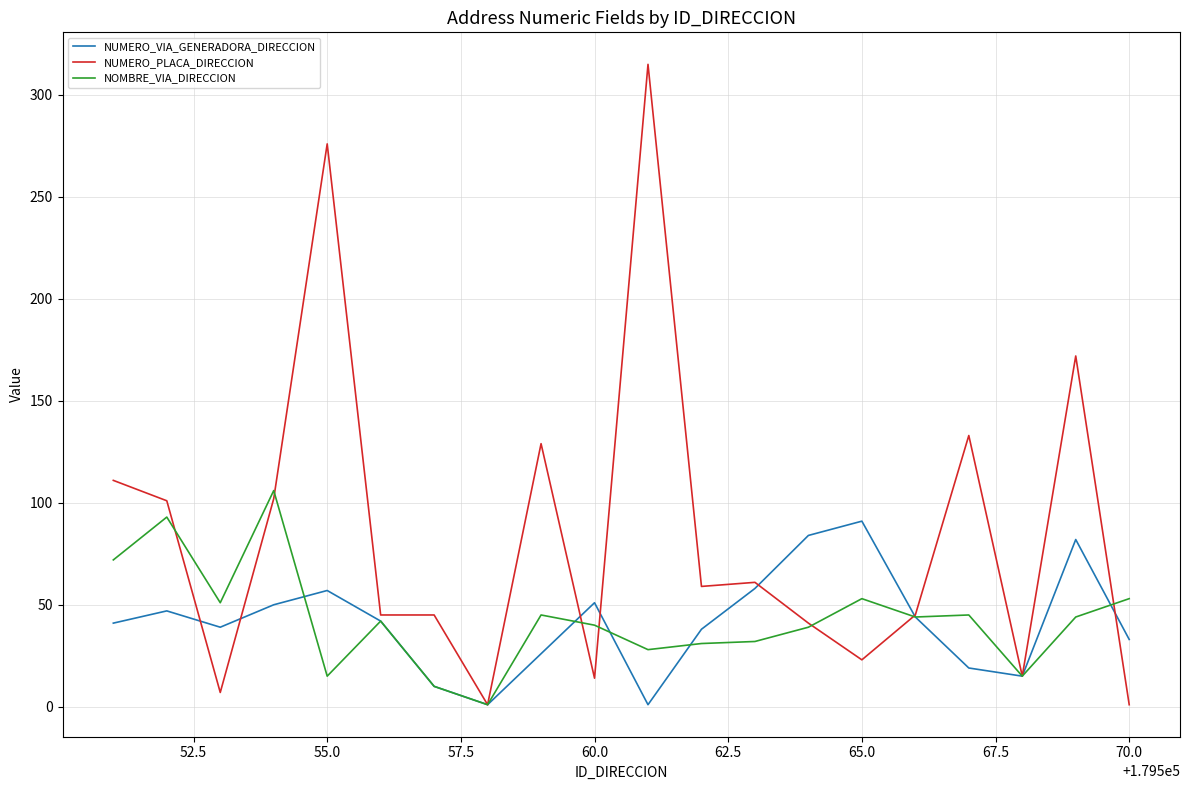

What is the maximum value shown in the chart?

315